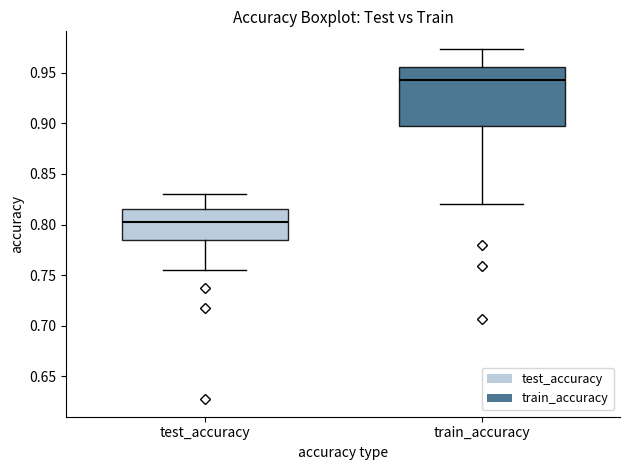

Reading left to right, transcribe this box plot: for each box, give where its median line is, the range the box spans, and where its two whiskers end, as read against the y-axis. The values are not printed on the chart, so give them approximately, as read against the axis.

test_accuracy: median 0.805, box 0.785 to 0.815, whiskers 0.755 to 0.830
train_accuracy: median 0.940, box 0.895 to 0.955, whiskers 0.820 to 0.975